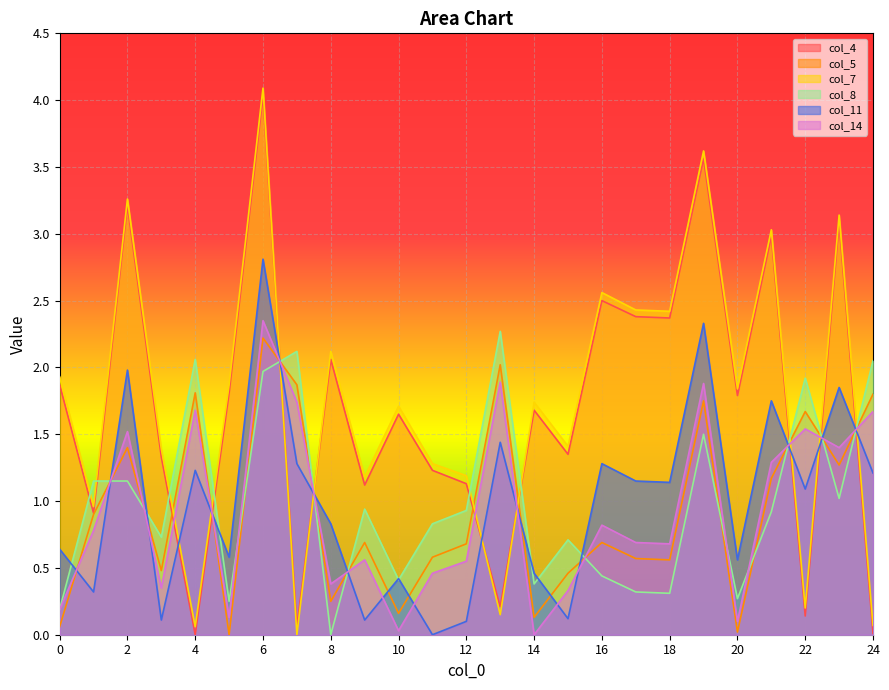

How many lines are shown in the chart?

6